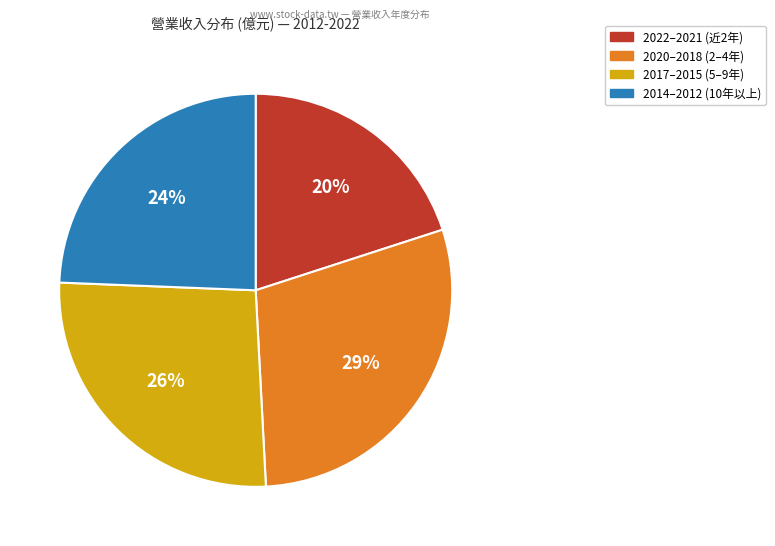

How many segments does this pie chart have?

4